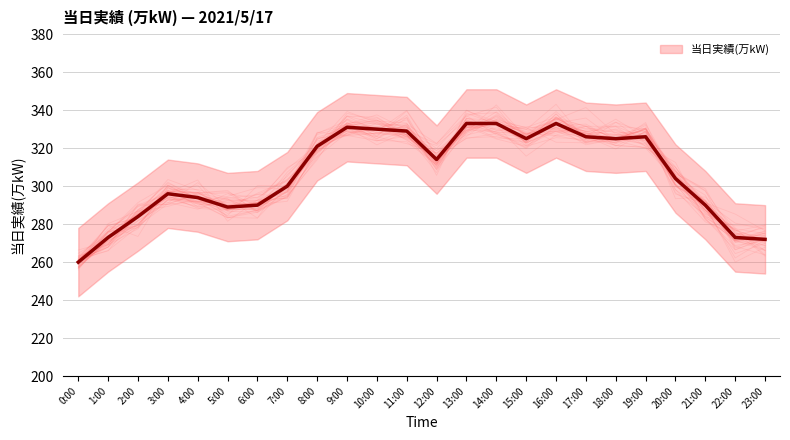

What is the value of the 6th point from the left?

289